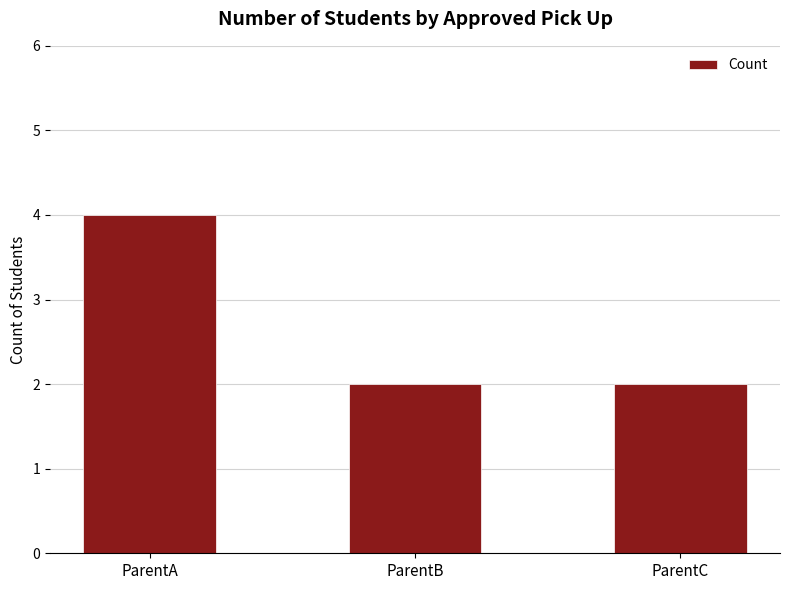

Approximately how many times larger is the value at ParentC compared to ParentA?

0.5